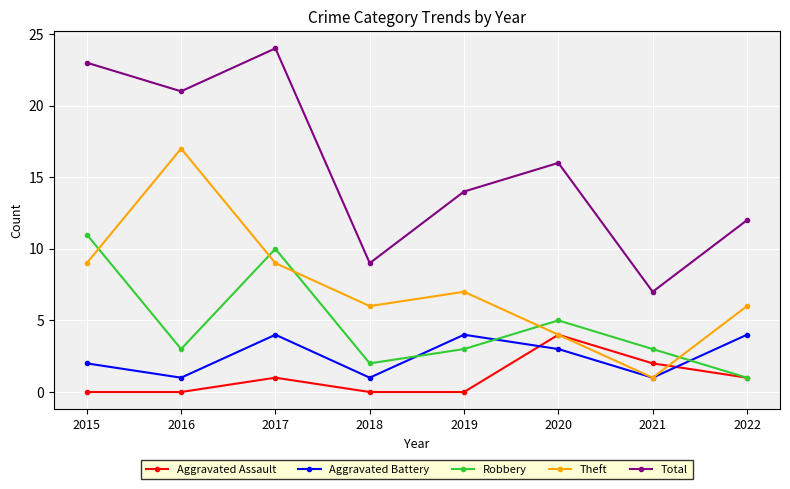

What is the total value across all series at 2019?

28